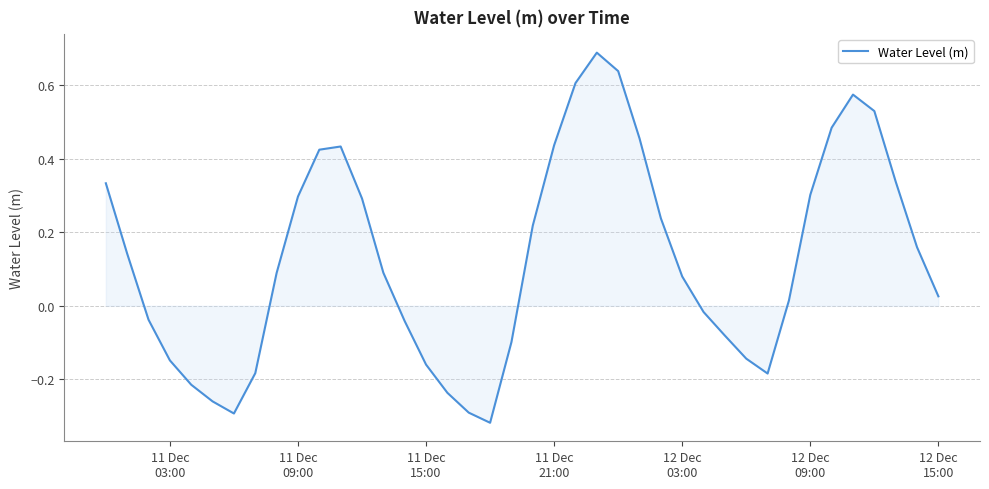

What is the difference between the maximum and minimum values?

1.0